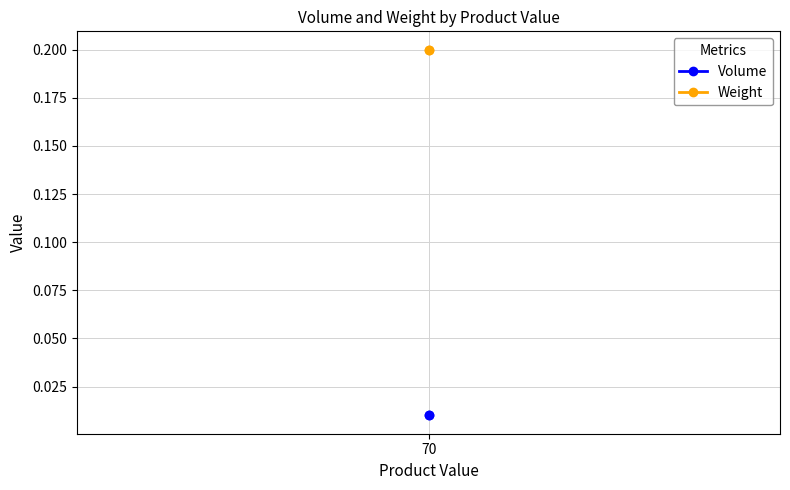

The Volume series shows 0.0 at 70. True or false?

True